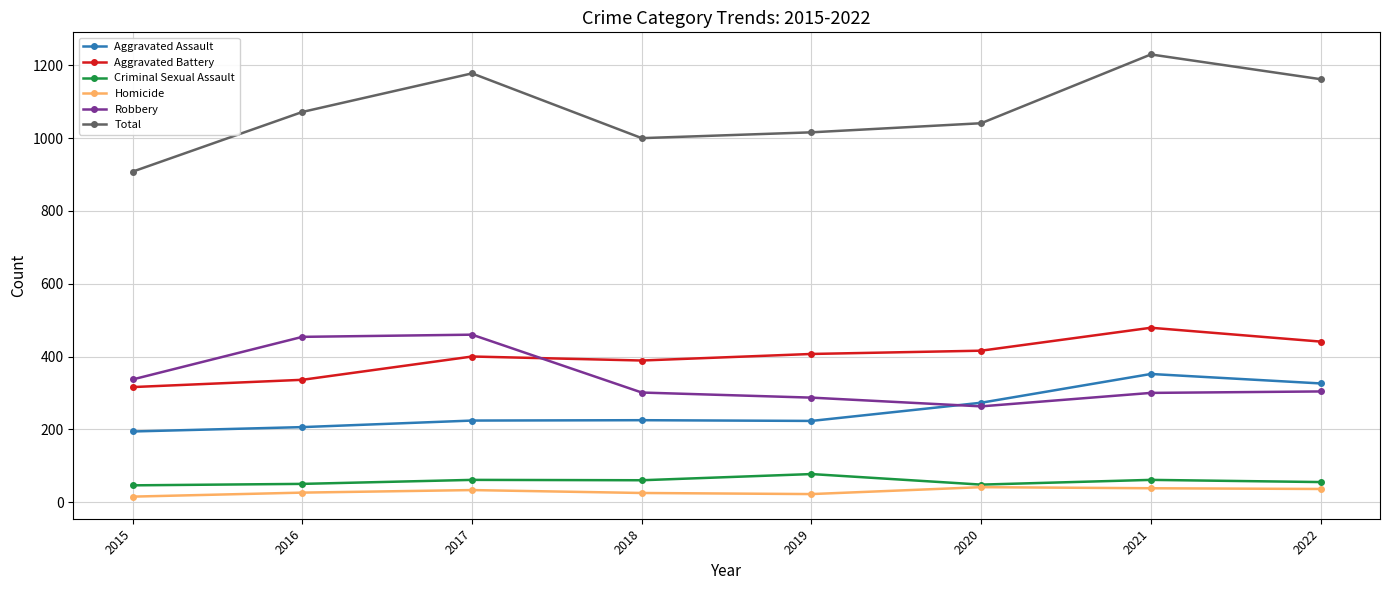

Which series has the largest range (max minus min)?

Total